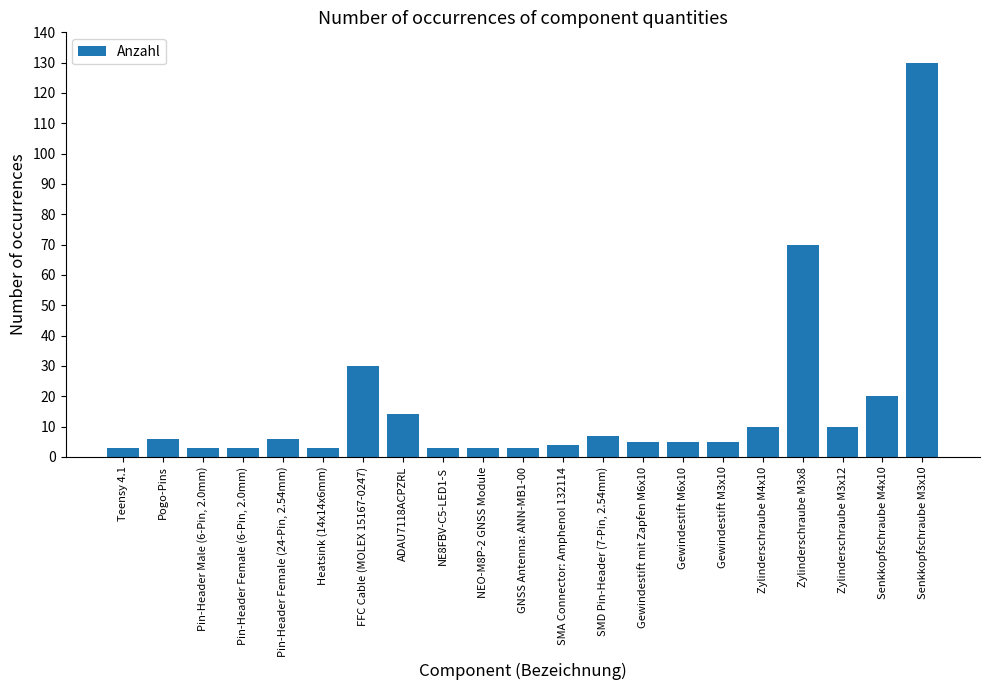

What is the difference between the second highest and second lowest values?

67